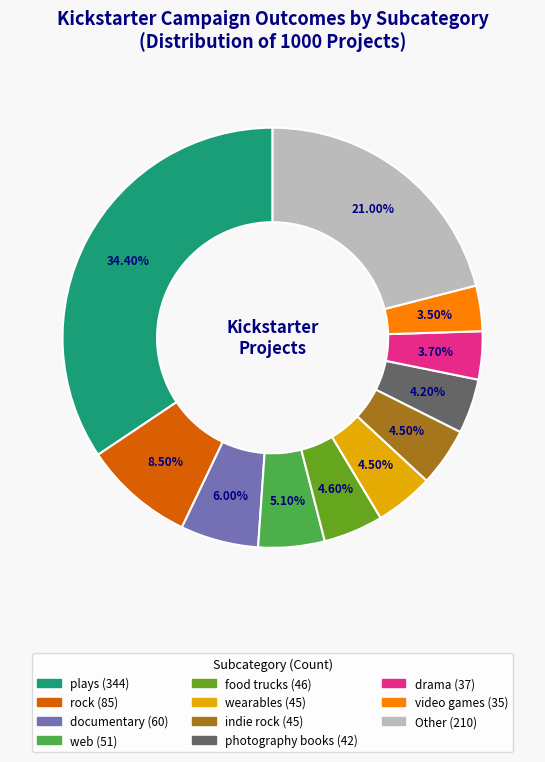

Is there a majority slice in this chart?

No